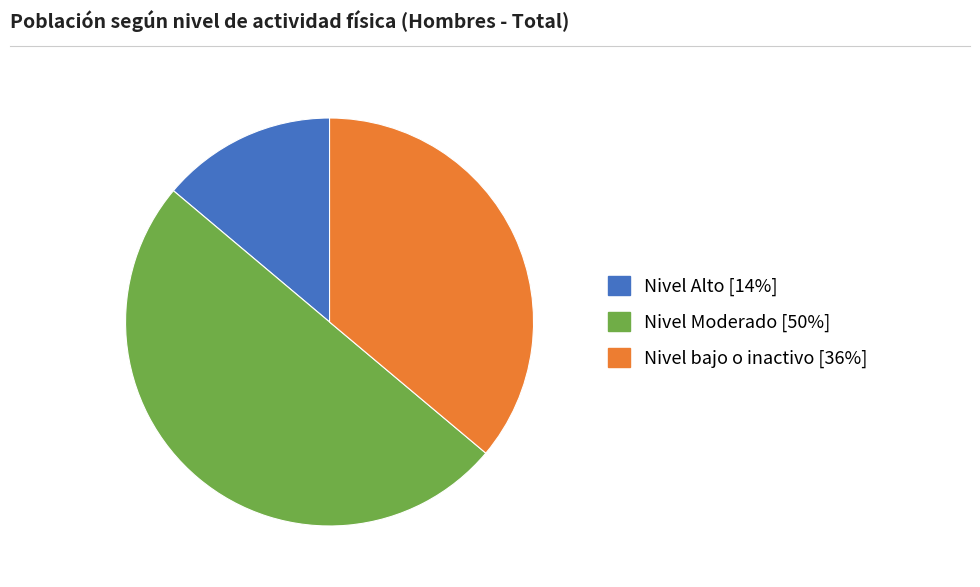

Which category accounts for the majority?

Nivel Moderado